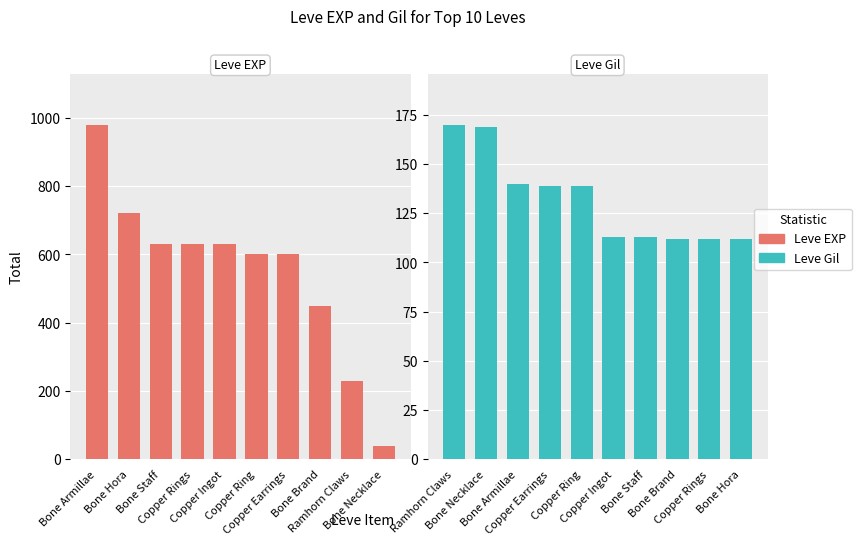

Where does the Leve EXP series first go above 630?

Bone Armillae